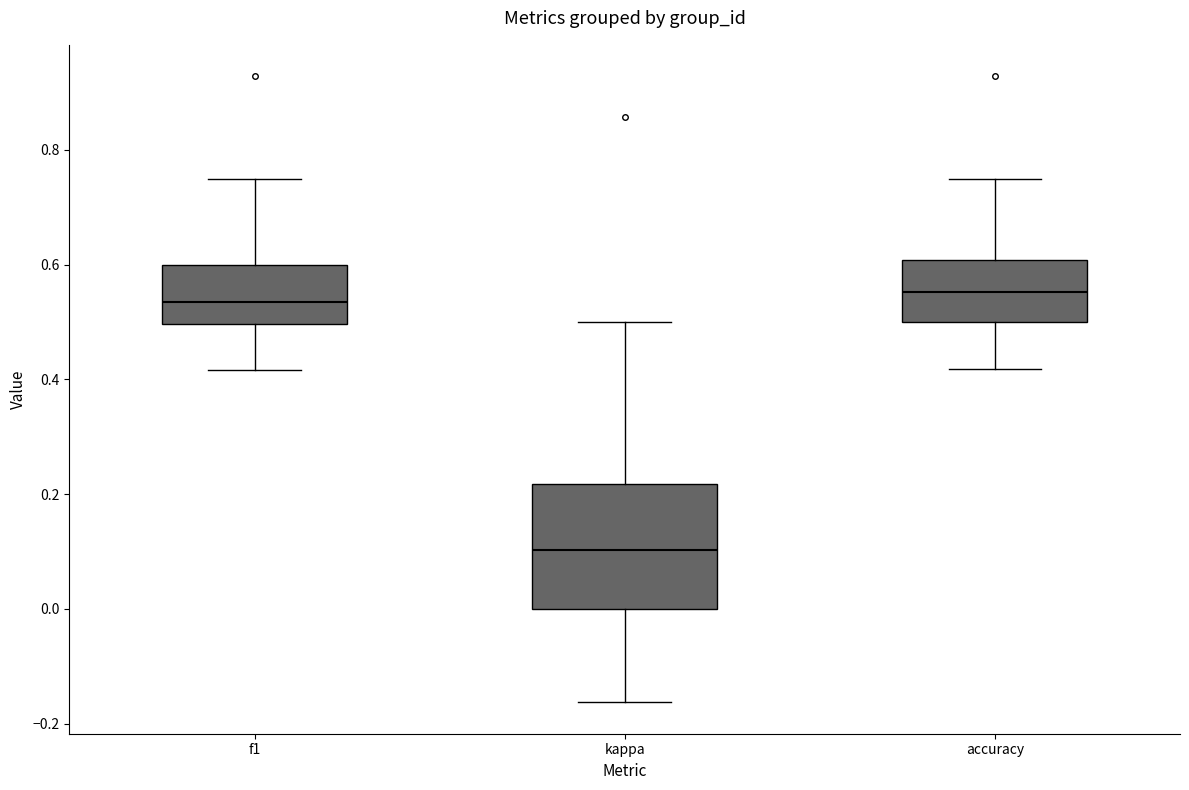

Reading left to right, transcribe this box plot: for each box, give where its median line is, the range the box spans, and where its two whiskers end, as read against the y-axis. The values are not printed on the chart, so give them approximately, as read against the axis.

f1: median 0.54, box 0.50 to 0.60, whiskers 0.42 to 0.76
kappa: median 0.10, box 0.00 to 0.22, whiskers -0.16 to 0.50
accuracy: median 0.56, box 0.50 to 0.60, whiskers 0.42 to 0.76